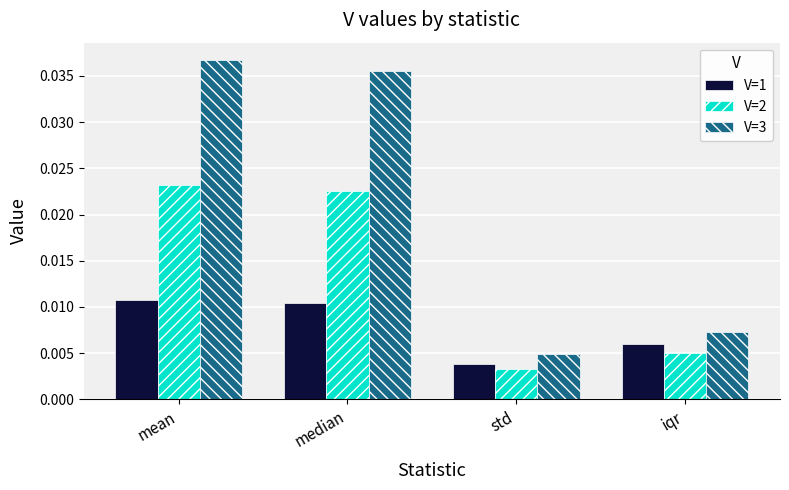

Rank the series by their average value, from lowest to highest.

V=1, V=2, V=3